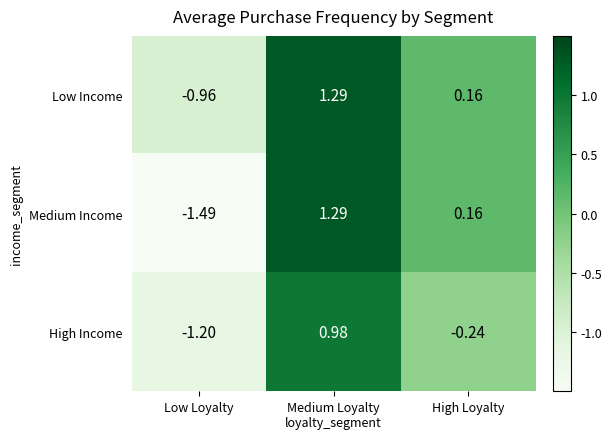

Which series changed the most between Low Loyalty and High Loyalty?

Medium Income